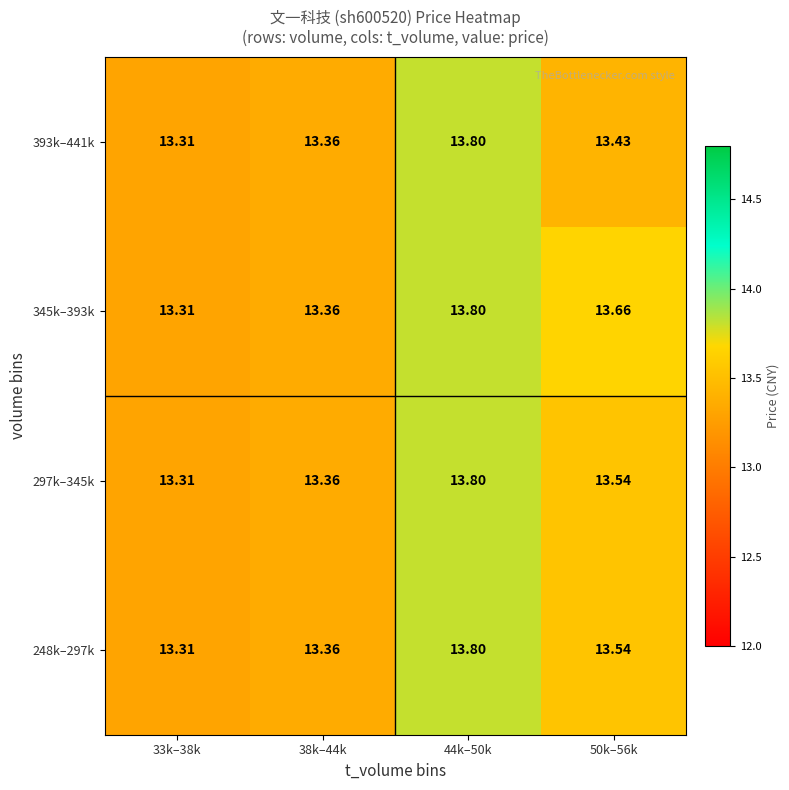

Is the value of 345k–393k at 50k–56k greater than the value of 393k–441k at 44k–50k?

No